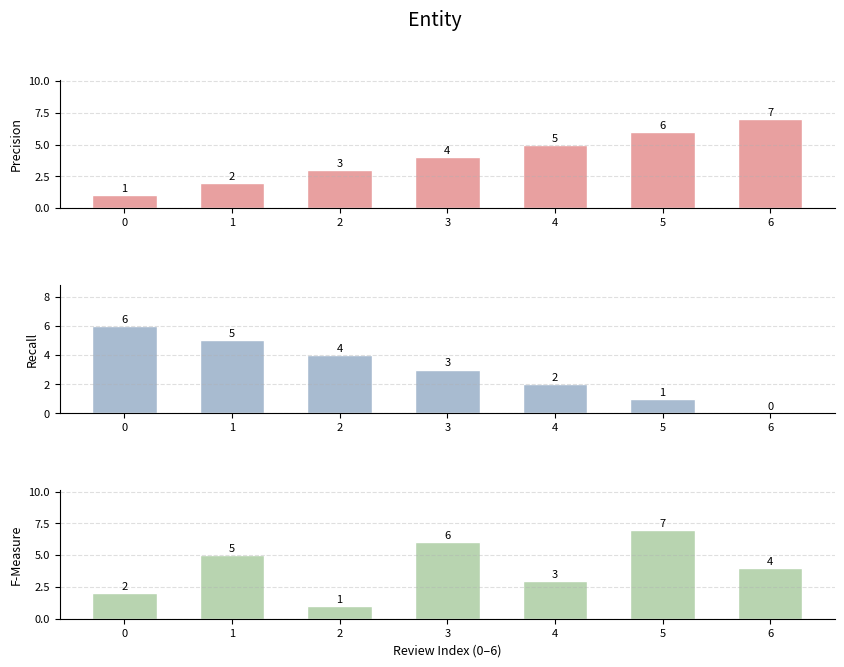

At which label is F-Measure closest to 4?

6